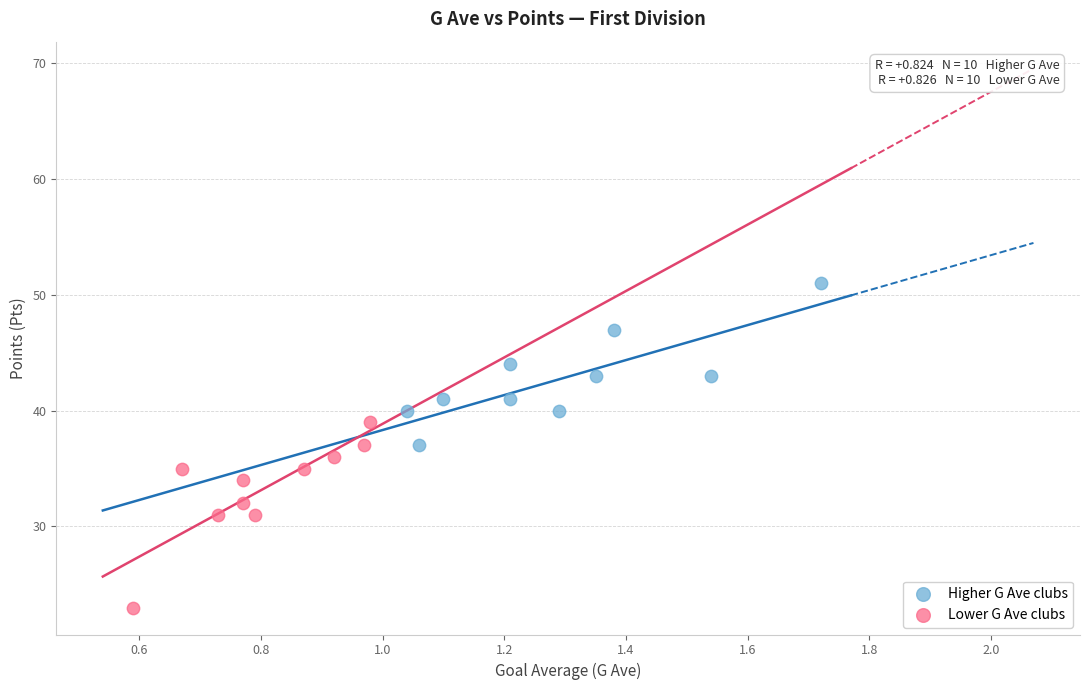

Which series contains the highest Y value?

Higher G Ave clubs